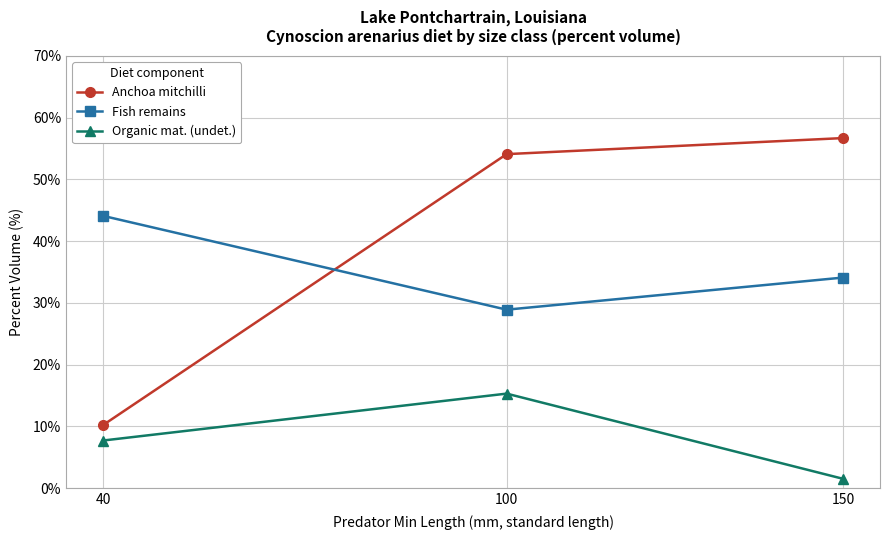

Is this an area chart (filled region under the line)?

No